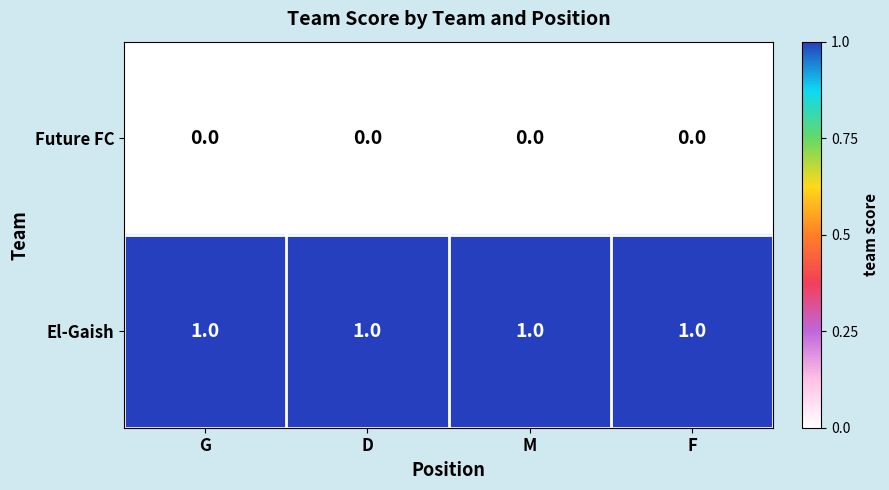

List the series in order of their overall mean, lowest first.

Future FC, El-Gaish